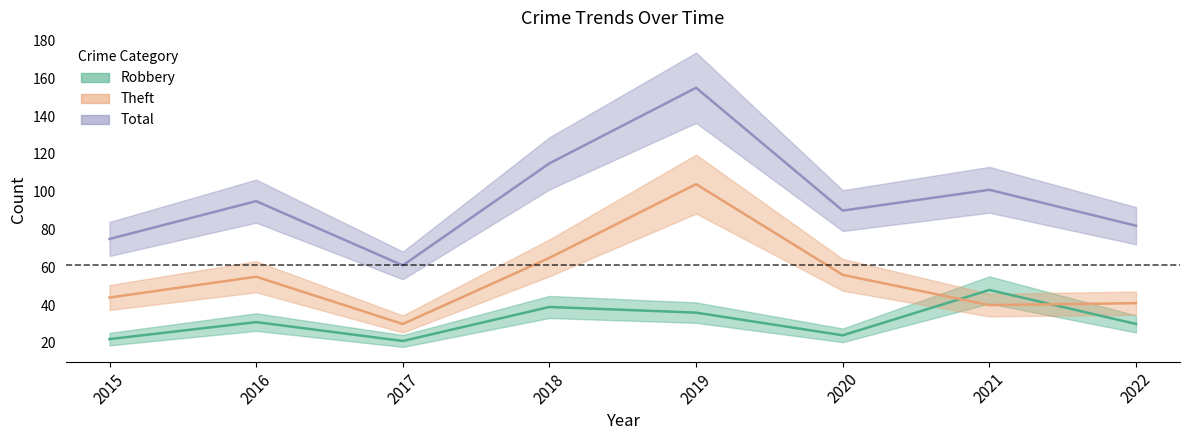

Which series has the widest spread of values?

Total